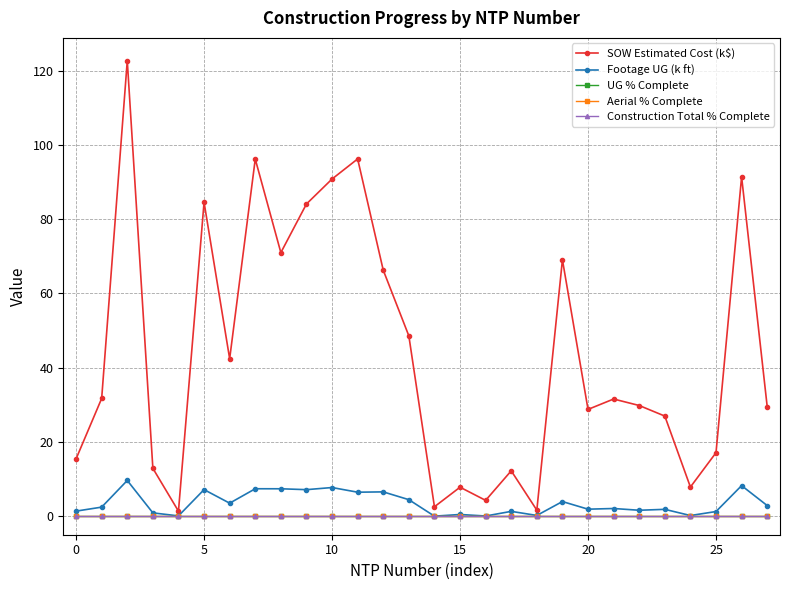

Count the number of data series in this chart.

5